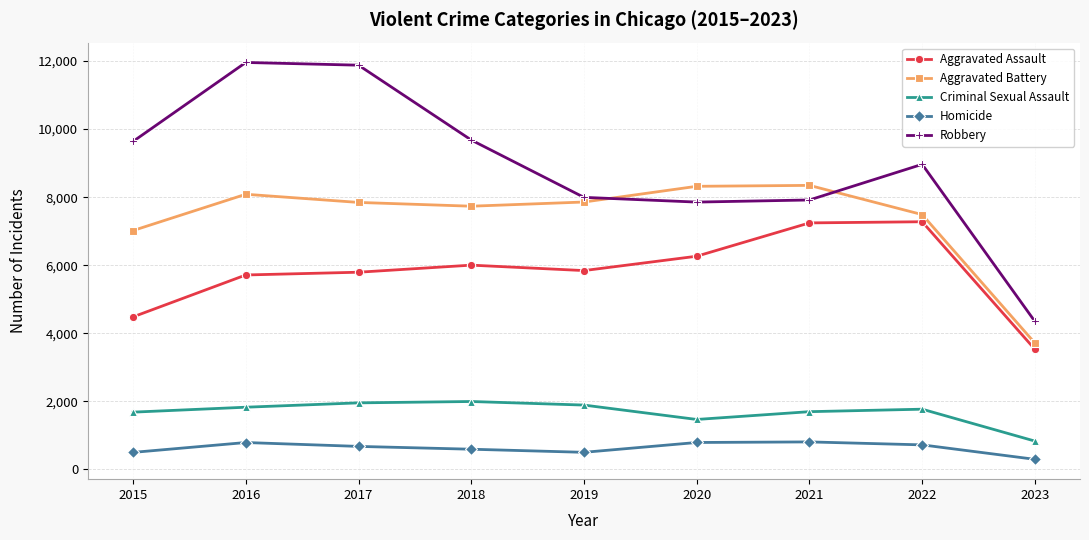

What is the spread (max minus min) of values at 2016?

11174